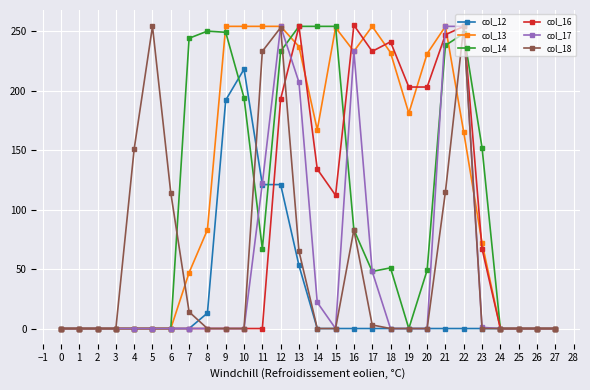

True or false: col_13 has more than 2 points higher than both neighbors.

True